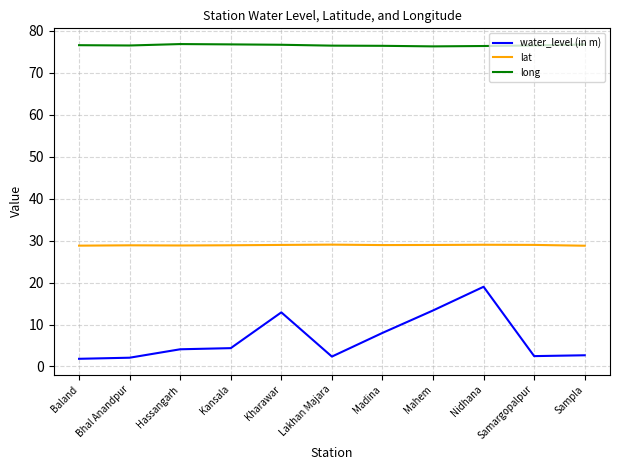

Is it true that water_level (in m) equals 6.2 at Nidhana?

False